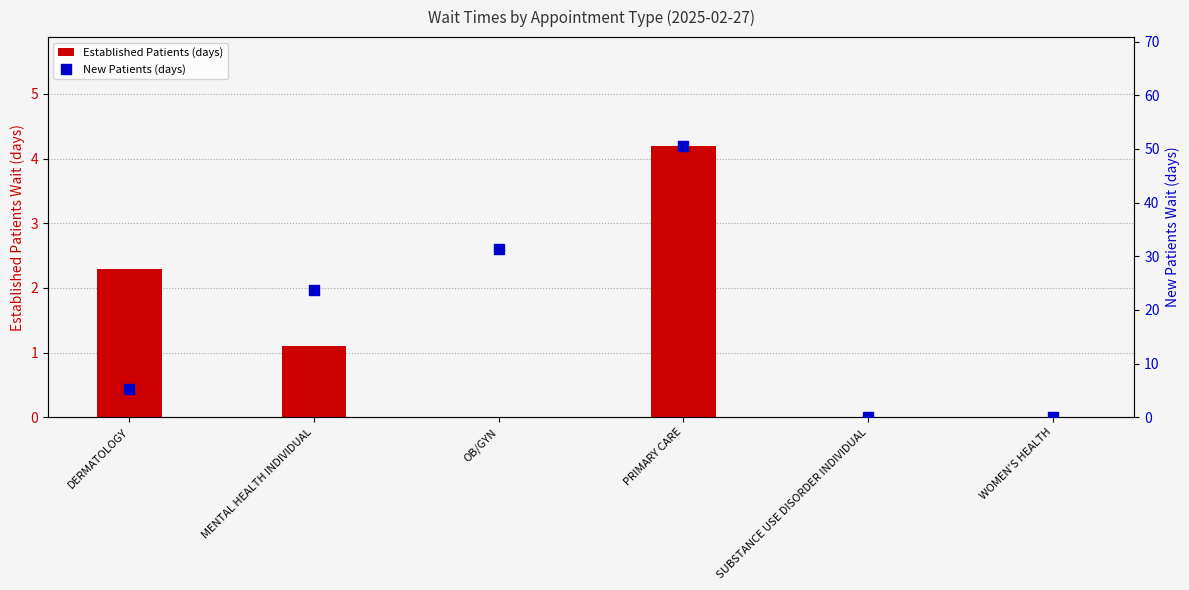

Which series has the widest spread of Y values?

New Patients (days)